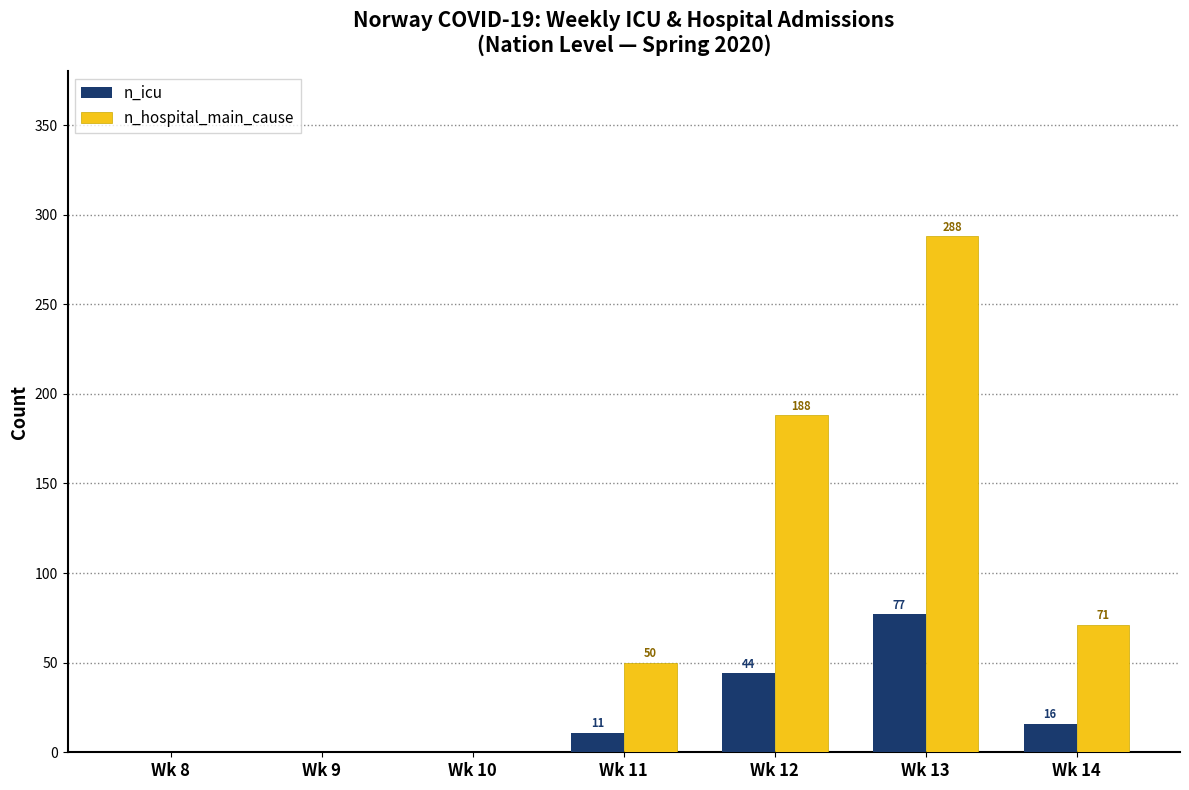

Reading right to left, list all the values displayed in this chart.

n_icu: Wk 14=16	Wk 13=77	Wk 12=44	Wk 11=11	Wk 10=0	Wk 9=0	Wk 8=0
n_hospital_main_cause: Wk 14=71	Wk 13=288	Wk 12=188	Wk 11=50	Wk 10=0	Wk 9=0	Wk 8=0